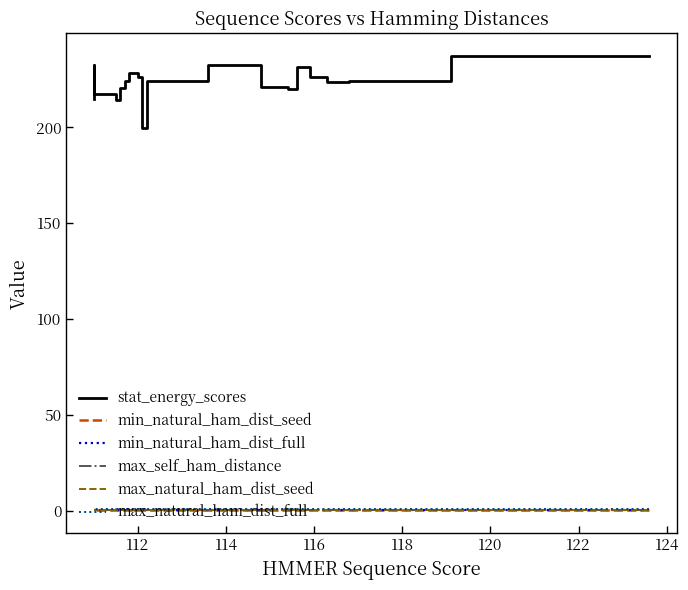

Rank the series by their maximum value, from highest to lowest.

stat_energy_scores, max_natural_ham_dist_full, max_natural_ham_dist_seed, max_self_ham_distance, min_natural_ham_dist_seed, min_natural_ham_dist_full